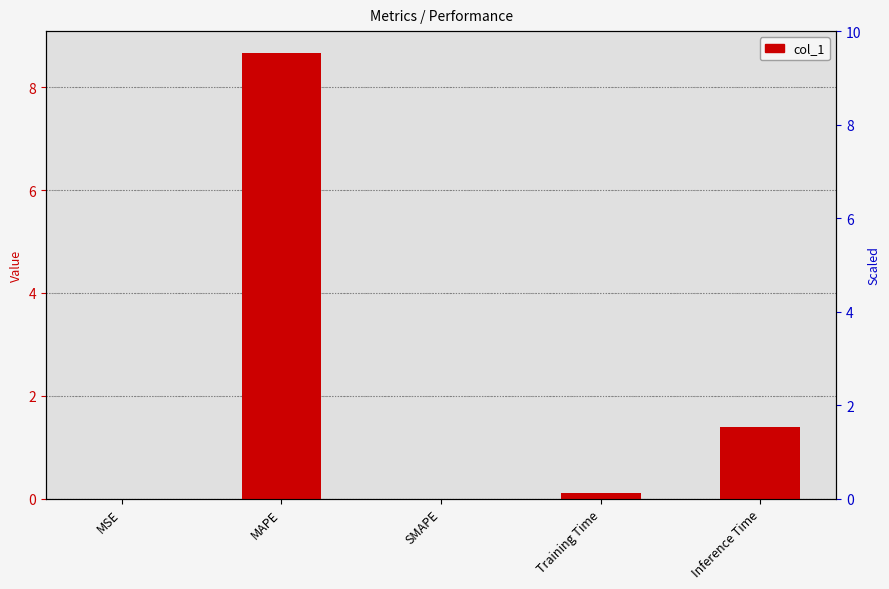

Reading right to left, what are all the values shown in this chart?

1.4	0.1	0.0	8.7	0.0